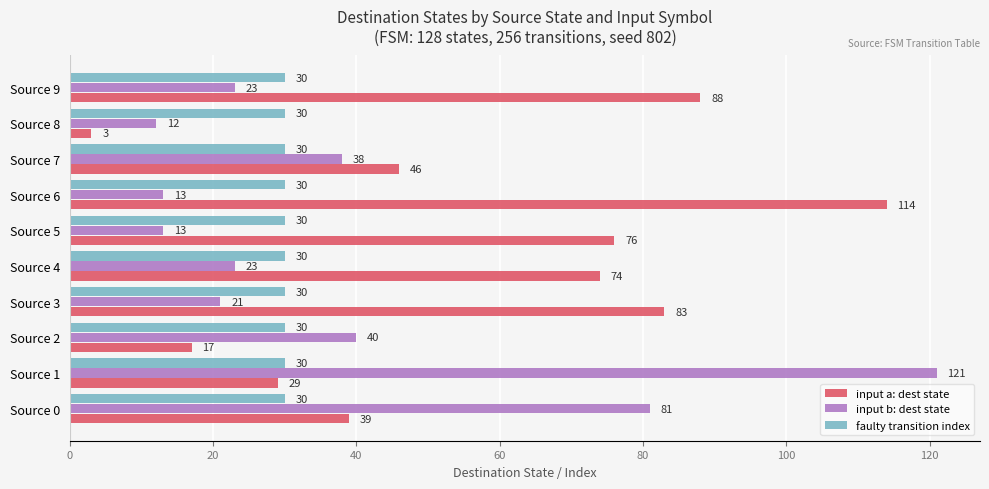

What is the smallest value displayed?

3